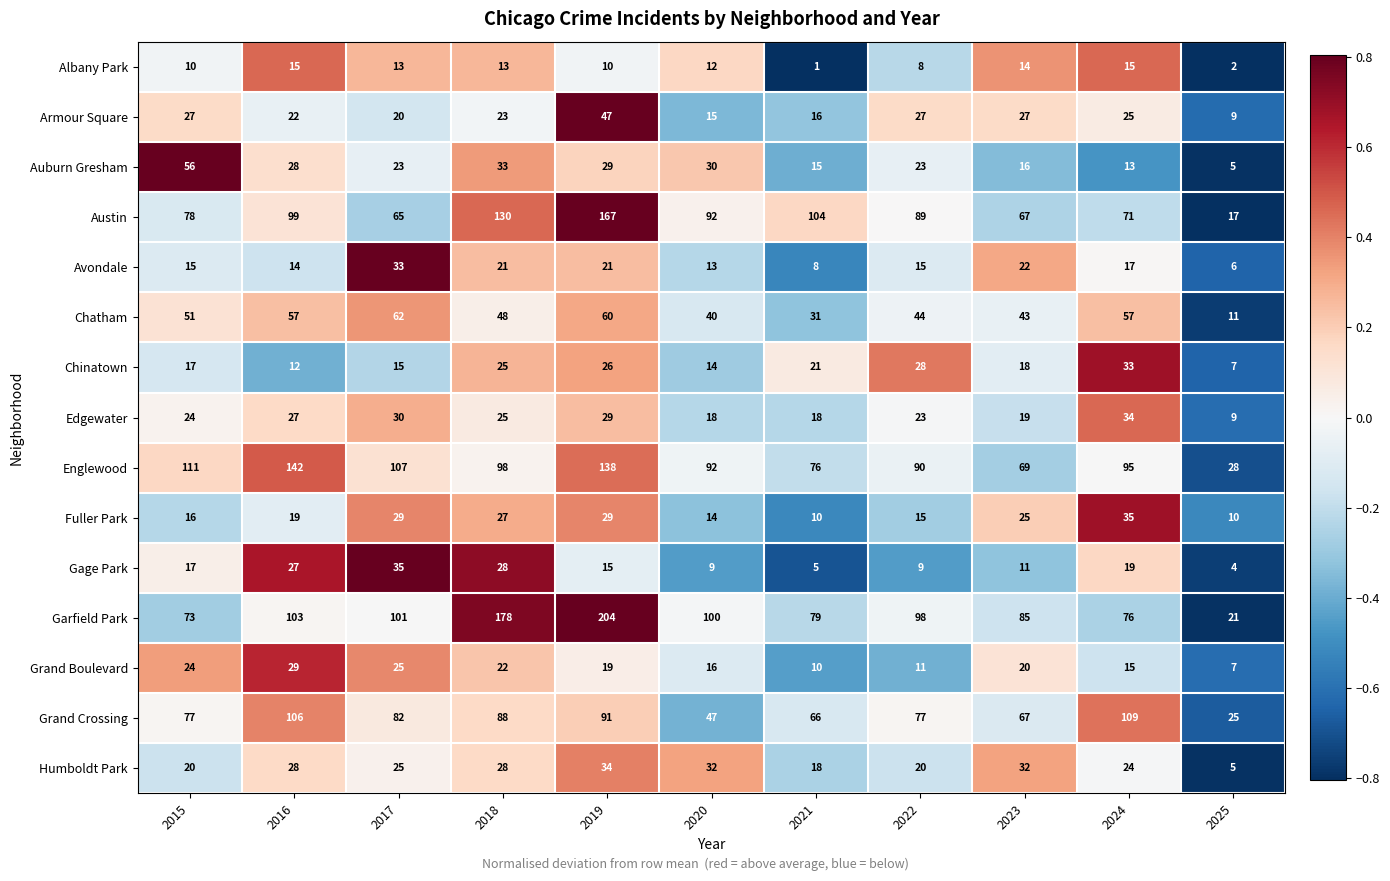

Which series has the largest range (max minus min)?

Garfield Park